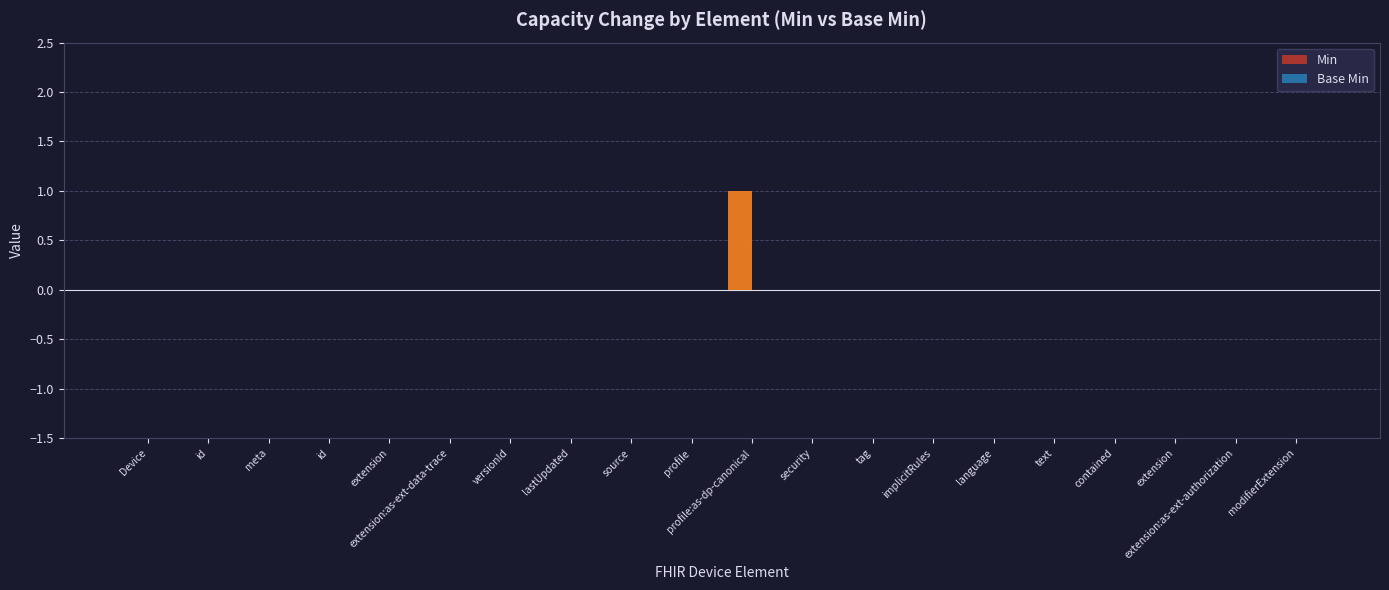

Is it true that Min equals 0 at versionId?

True